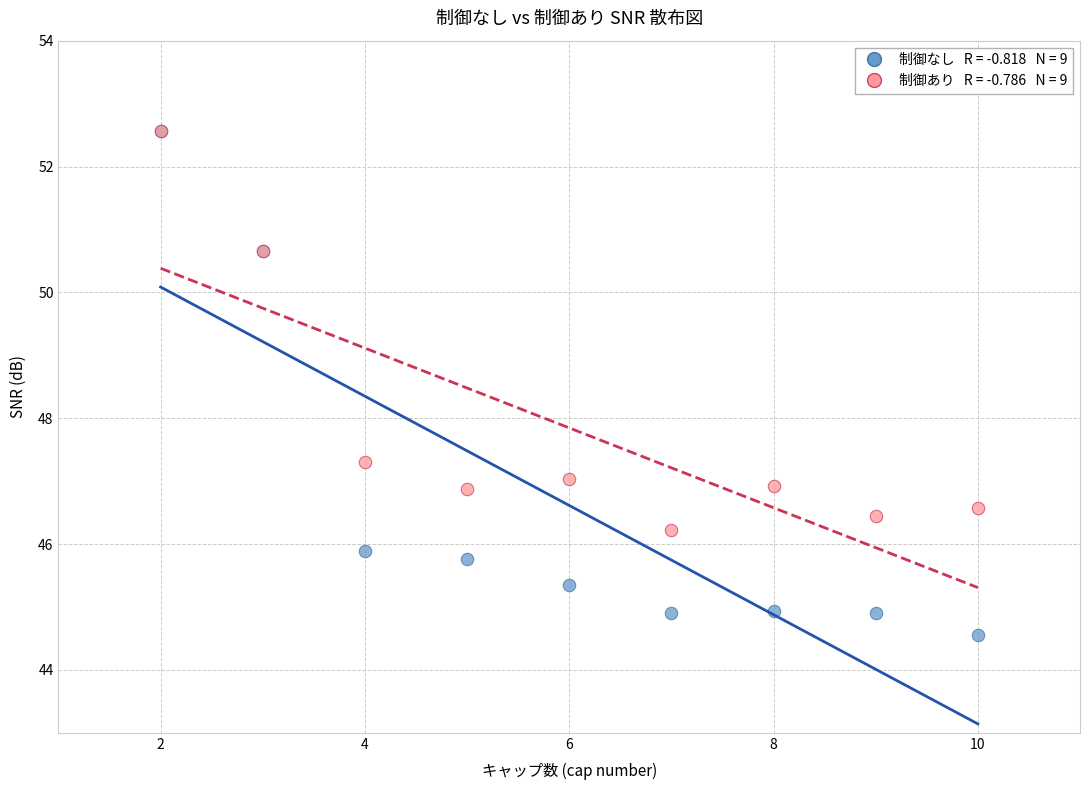

Across all series, what Y value is closest to 48?

47.3